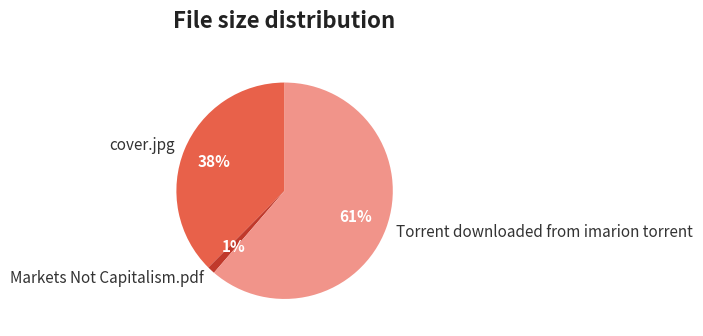

To the nearest percent, what is the combined percentage of Torrent downloaded from imarion torrent and cover.jpg?

99%